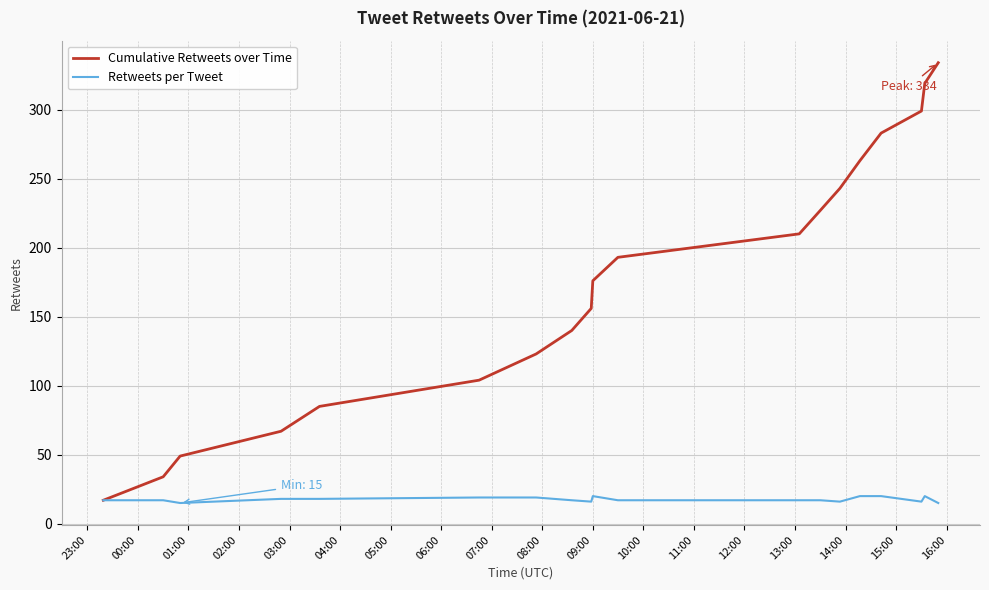

What is the minimum value shown in the chart?

15